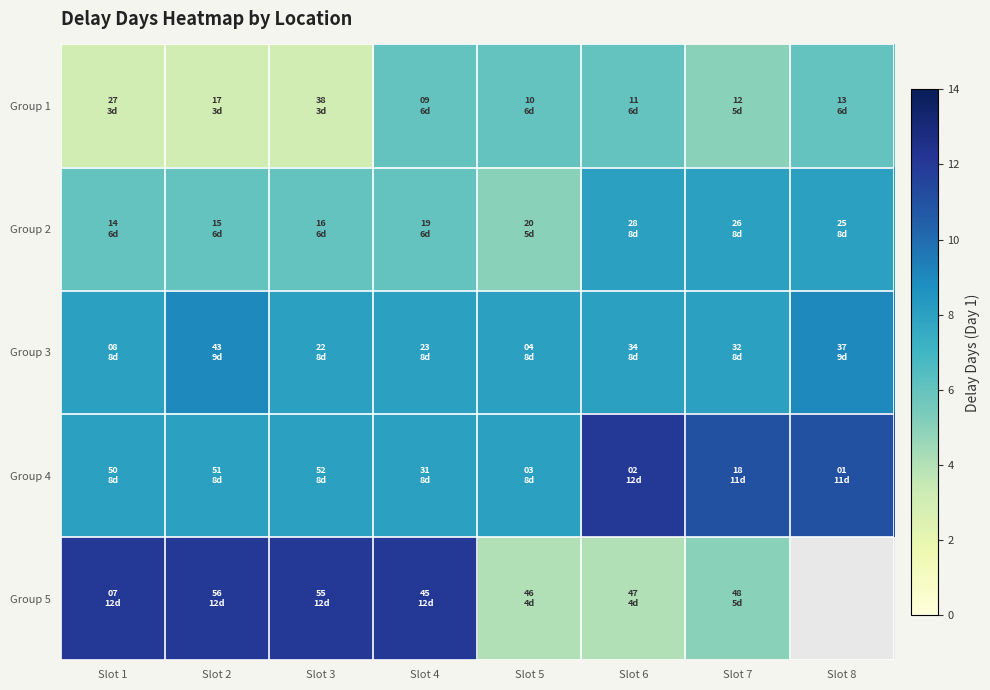

At which label does Group 1 reach its minimum?

Slot 1